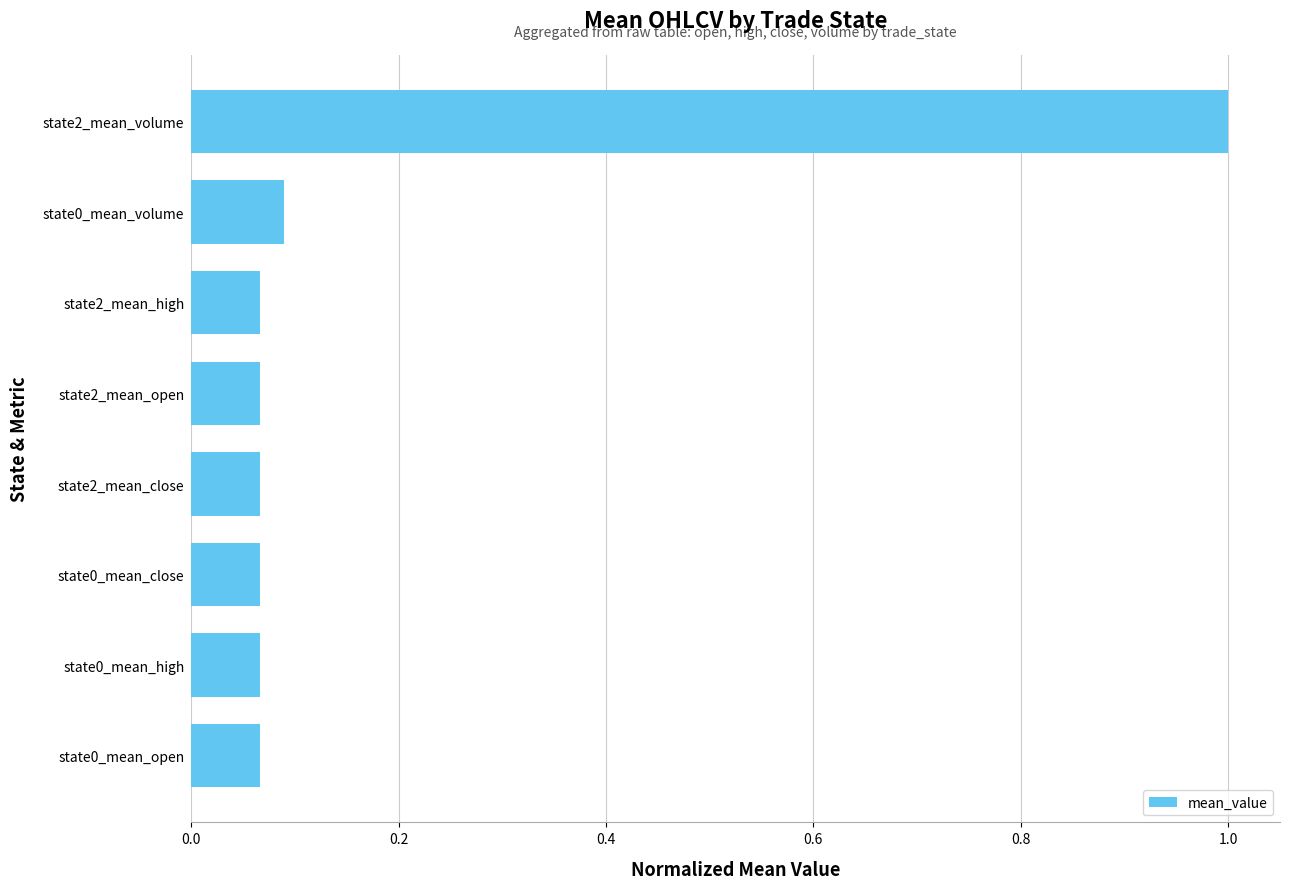

Does the chart contain any negative values?

No